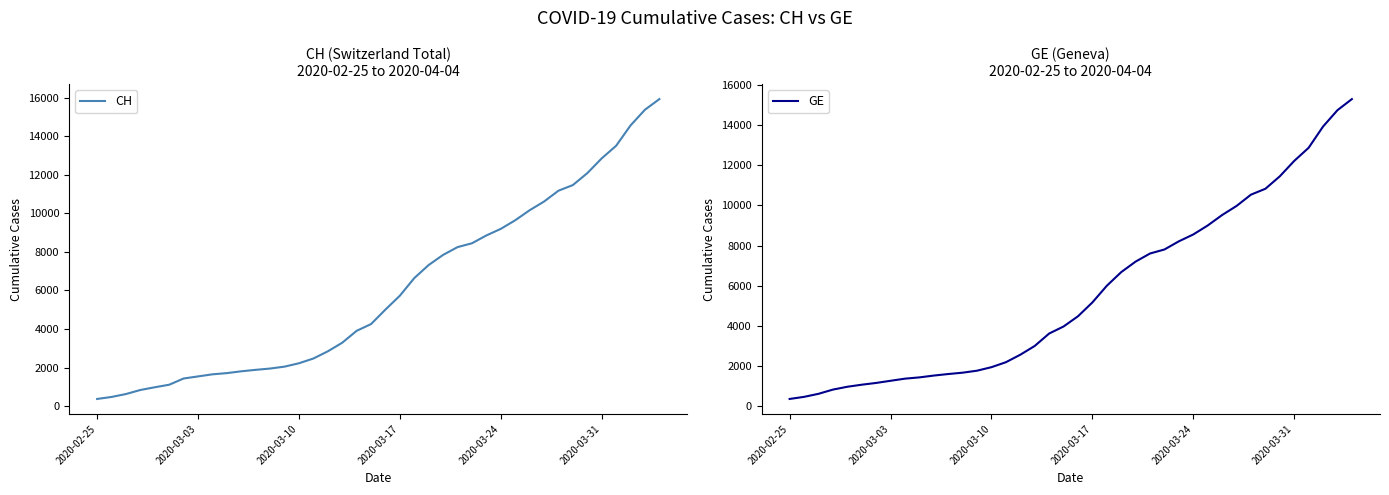

What is the lowest value of the GE series?

375